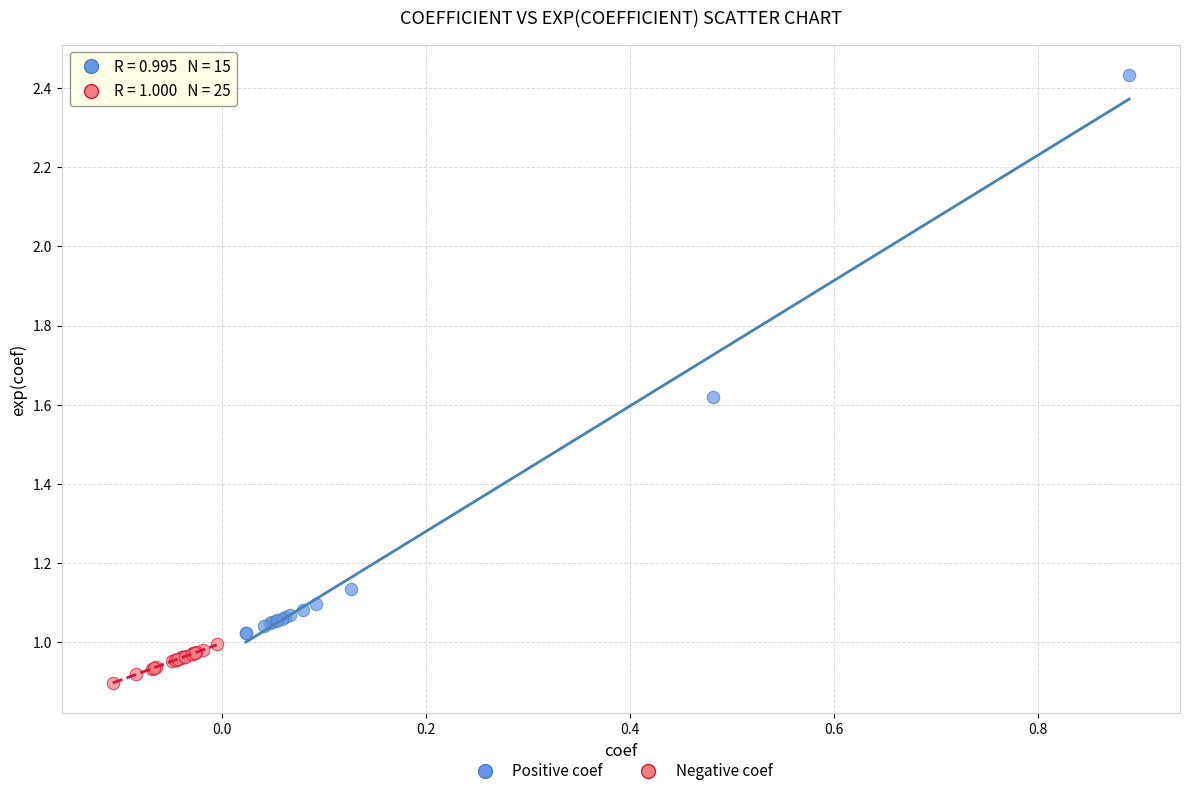

Which series reaches the maximum Y coordinate?

Positive coef